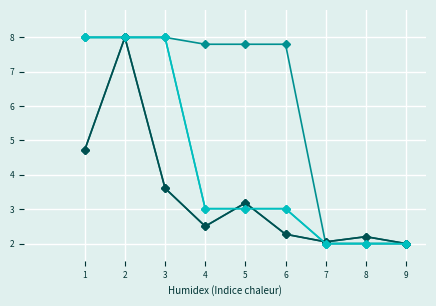

What is the spread (max minus min) of values at 6?

5.5